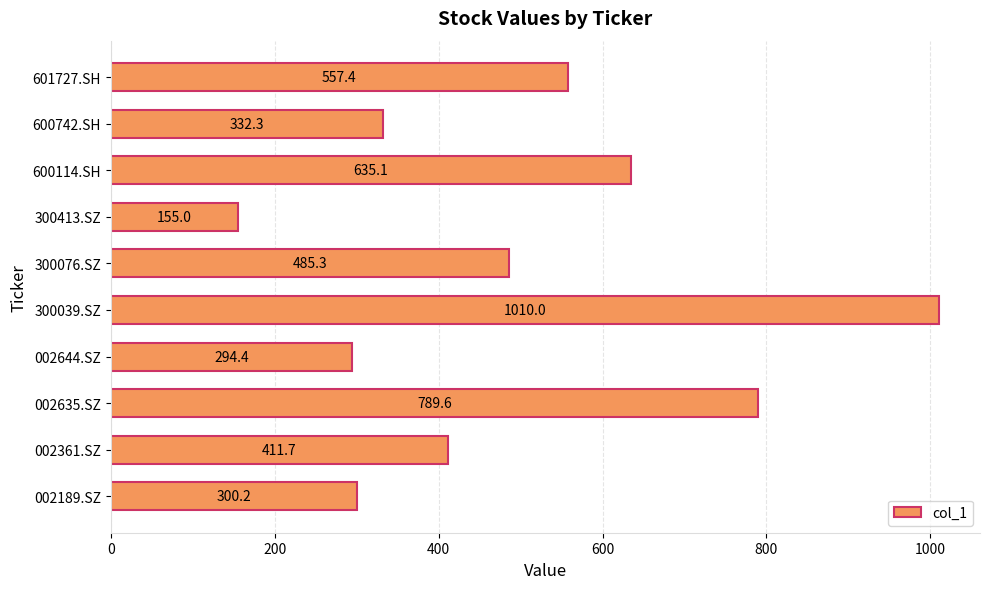

Rank the categories by value from lowest to highest.

300413.SZ, 002644.SZ, 002189.SZ, 600742.SH, 002361.SZ, 300076.SZ, 601727.SH, 600114.SH, 002635.SZ, 300039.SZ